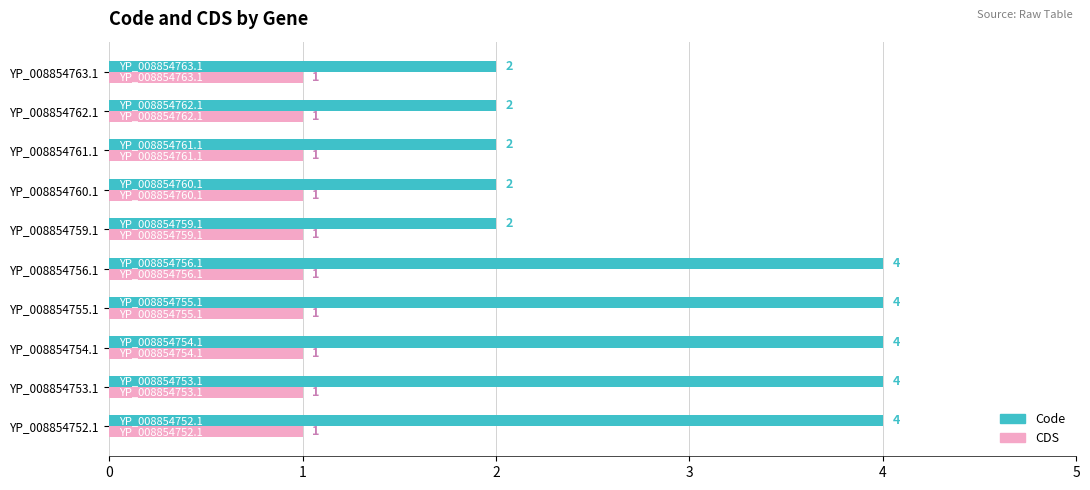

What is the sum of all Code values?

30